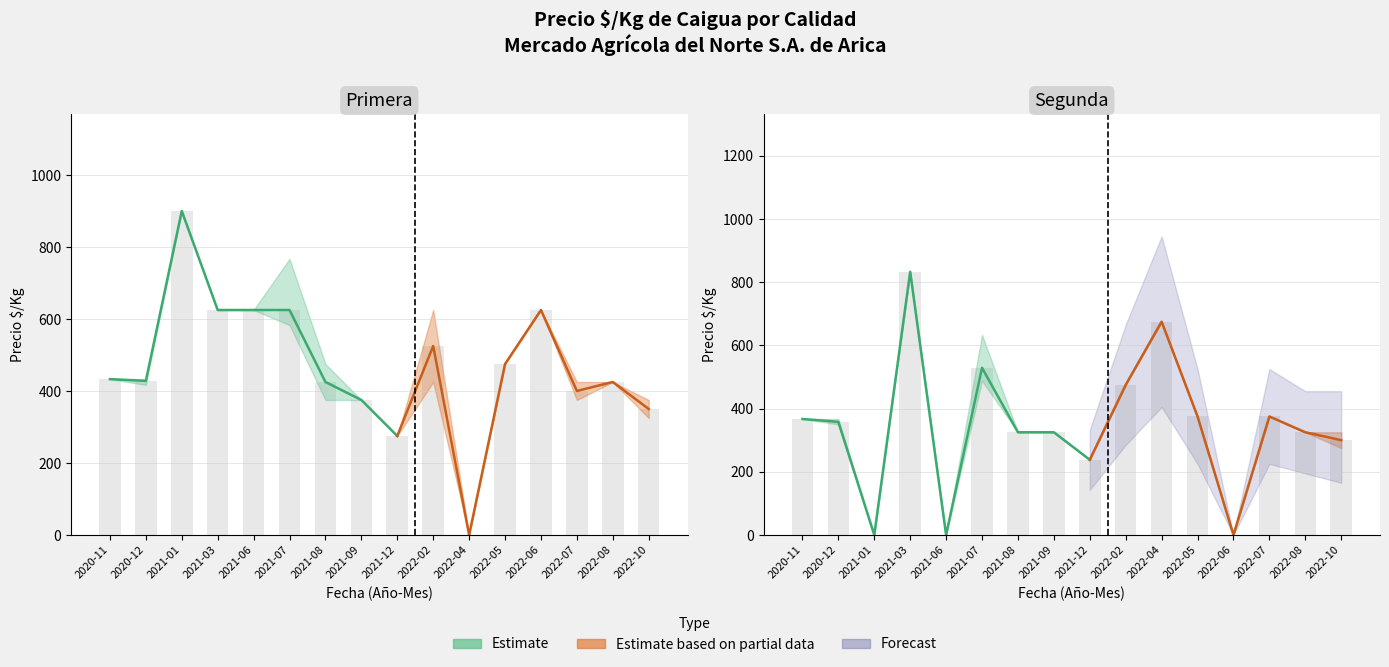

Reading left to right, extract all data points from this chart.

Primera: 433	428	900	625	625	625	425	375	275	525	0	475	625	400	425	350
Segunda: 367	358	0	833	0	529	325	325	238	475	675	375	0	375	325	300